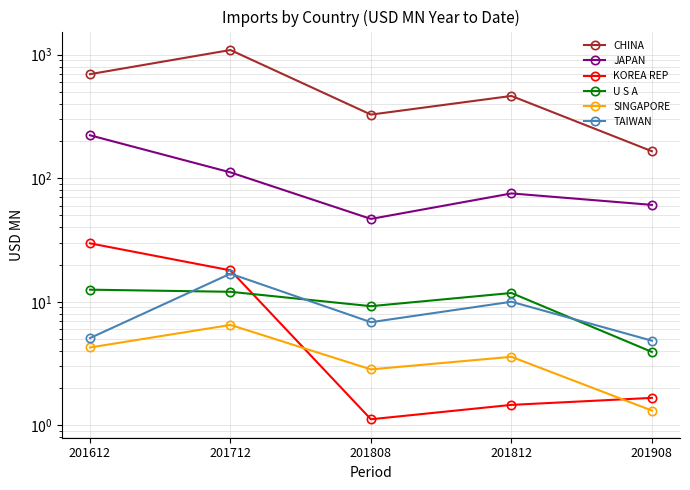

What is the average value of the CHINA series?

547.7